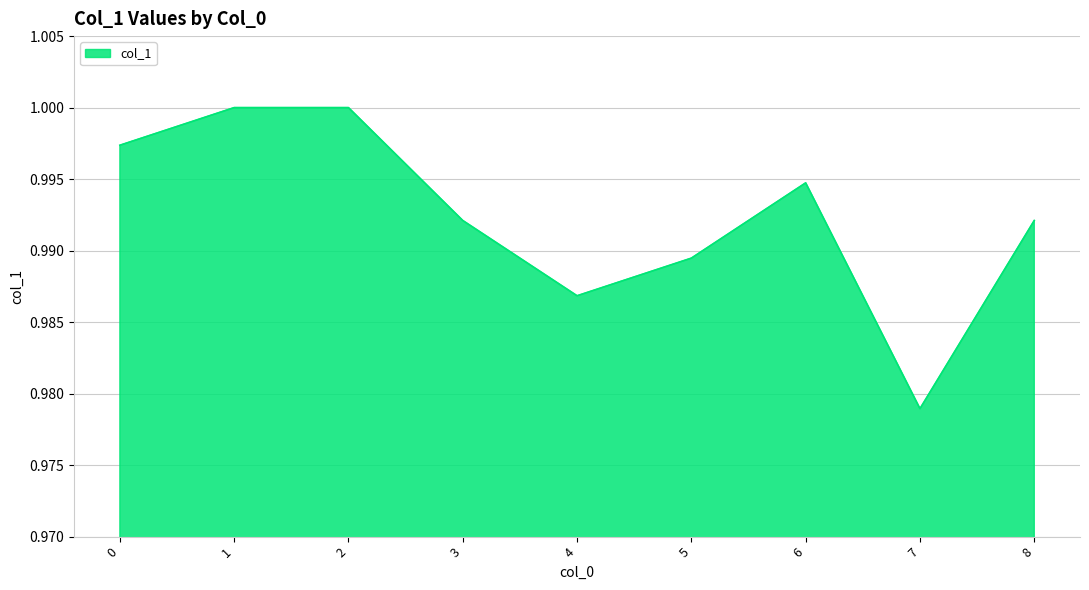

Which label corresponds to the smallest value in the chart?

7